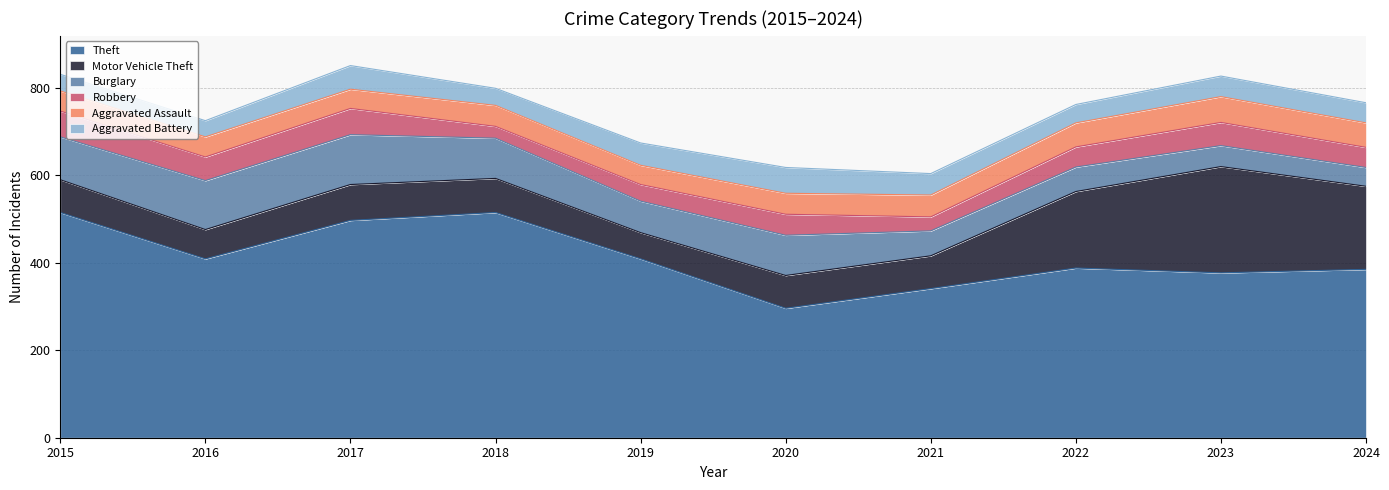

True or false: Robbery has a value of 7 at 2021.

False